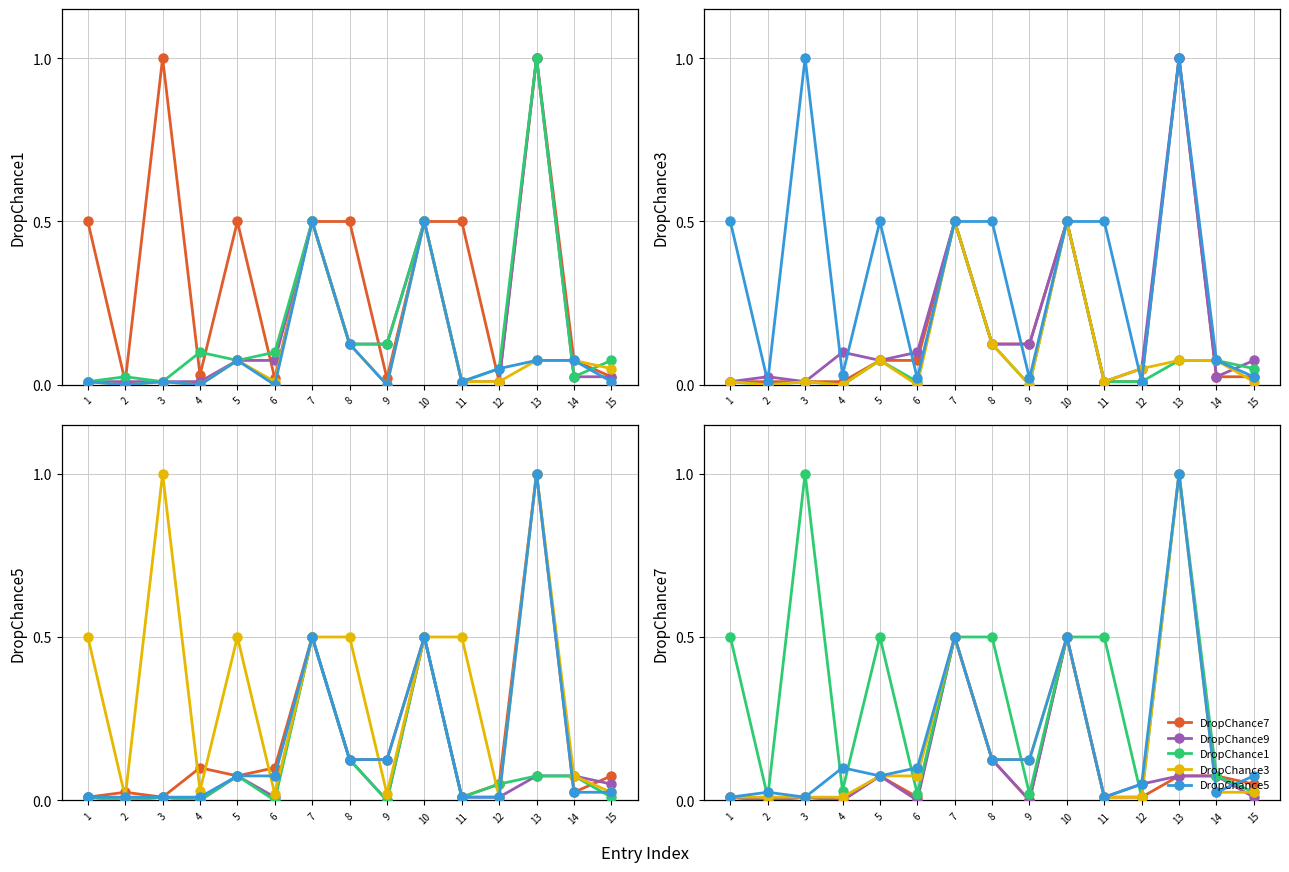

True or false: DropChance1 and DropChance5 intersect in this chart.

True